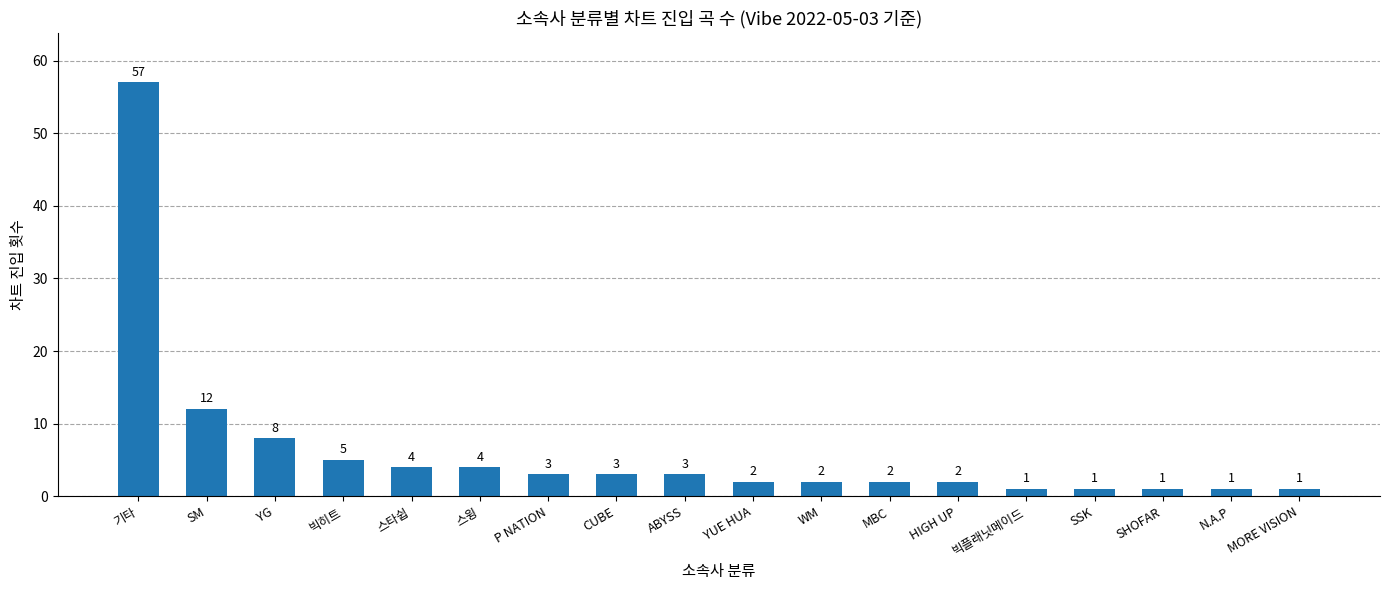

What is the label of the 2nd bar from the left?

SM